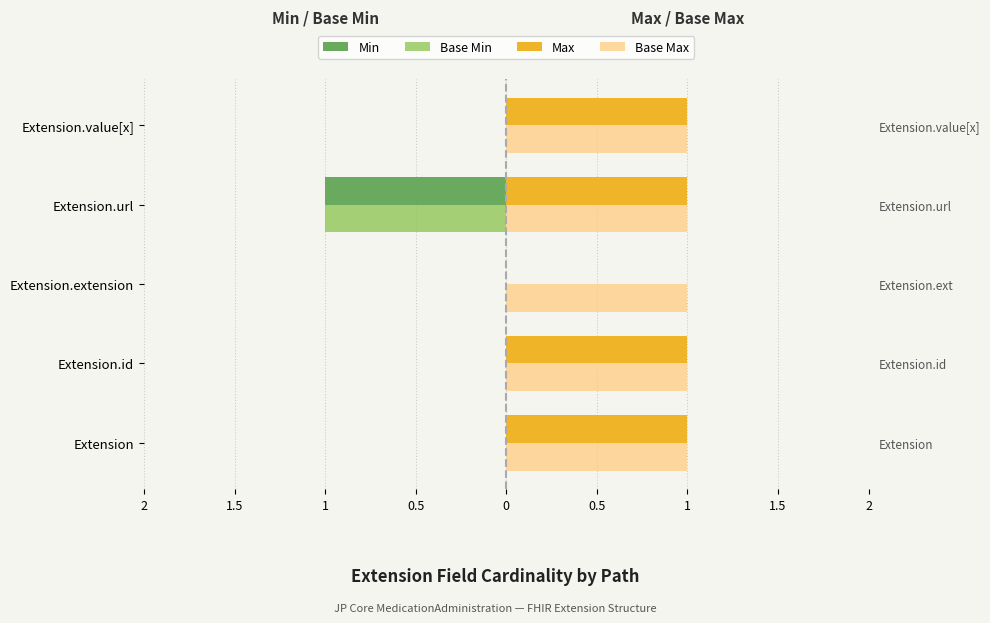

True or false: Max has a value of 1.3 at Extension.url.

False